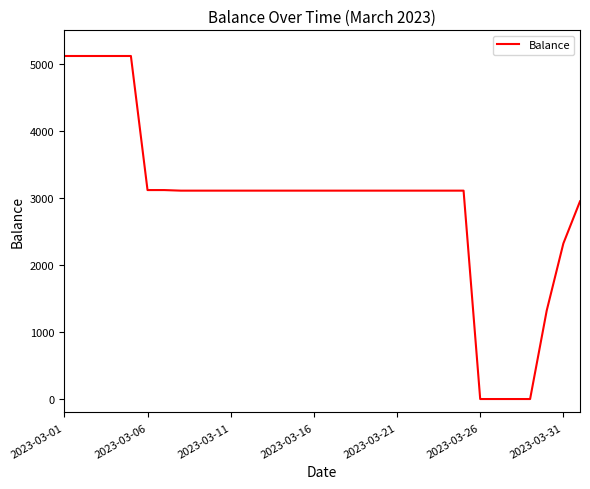

What is the difference between the maximum and minimum values?

5117.2